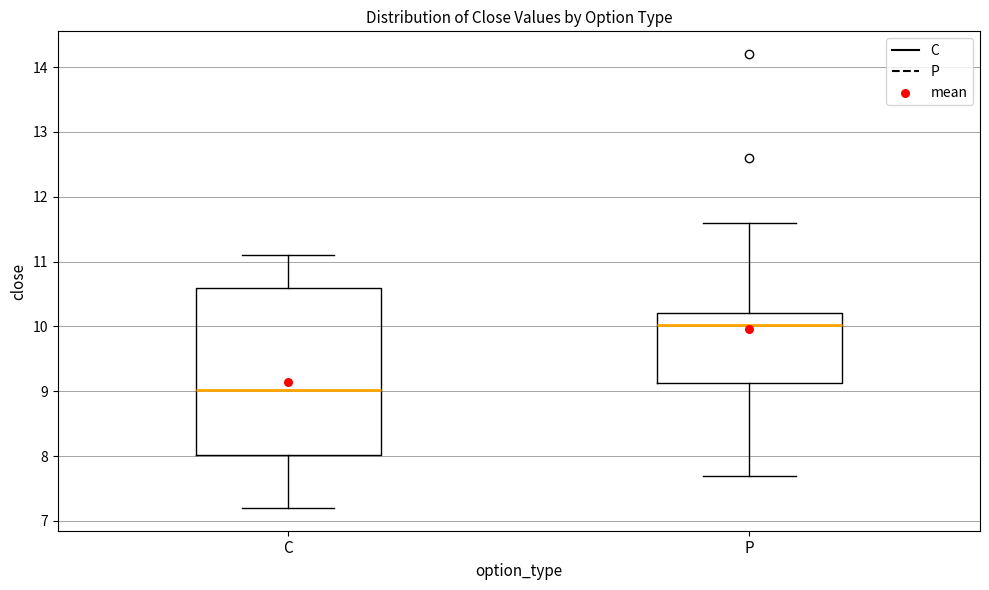

Which box is the tallest, from its lower edge to its upper edge?

C